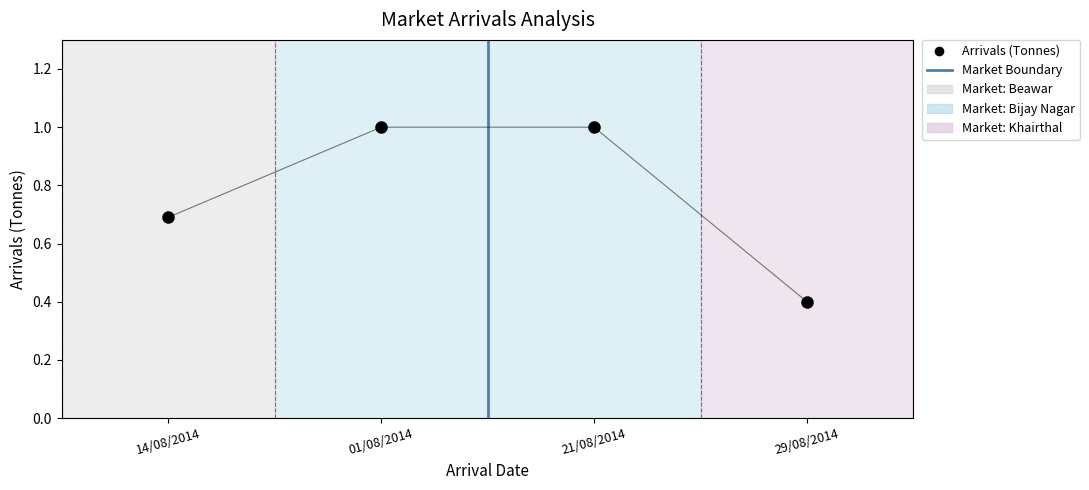

Rank the categories by value from lowest to highest.

29/08/2014, 14/08/2014, 01/08/2014, 21/08/2014